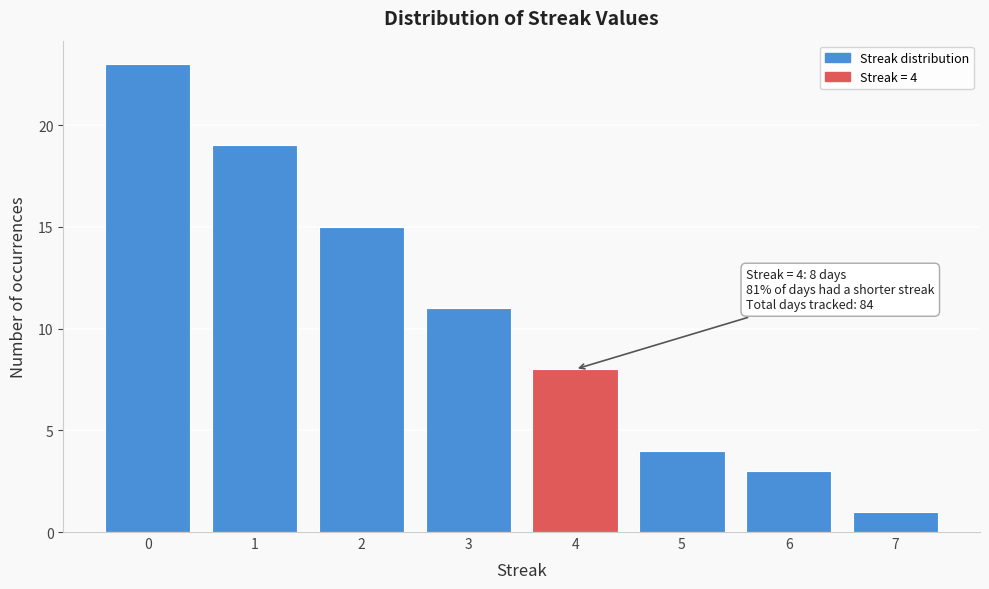

Reading left to right, what are all the values shown in this chart?

0=23	1=19	2=15	3=11	4=8	5=4	6=3	7=1